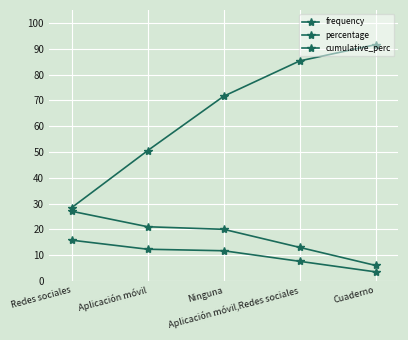

How many lines are shown in the chart?

3